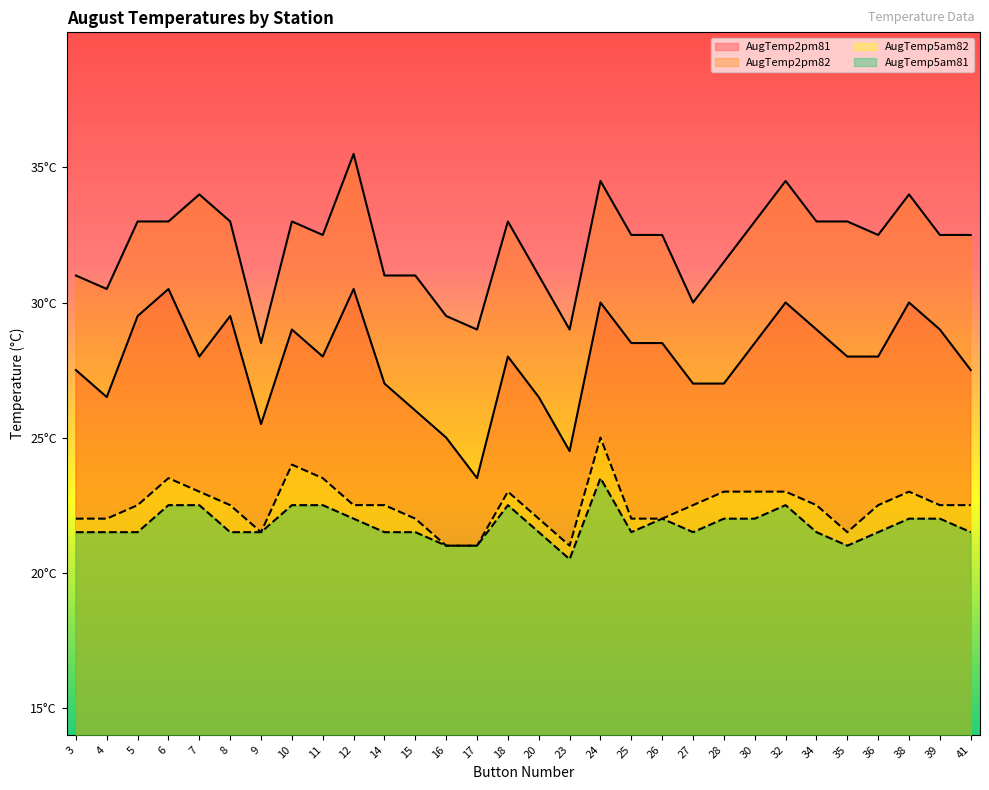

What is the sum of all AugTemp2pm82 values?

963.5